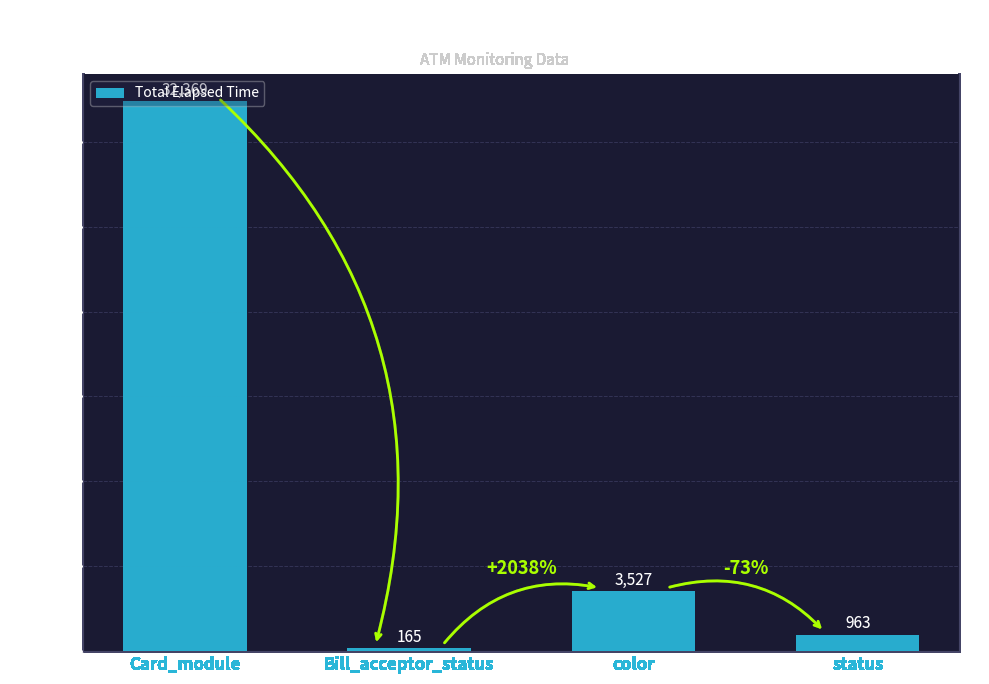

What is the difference between the maximum and minimum values?

32204